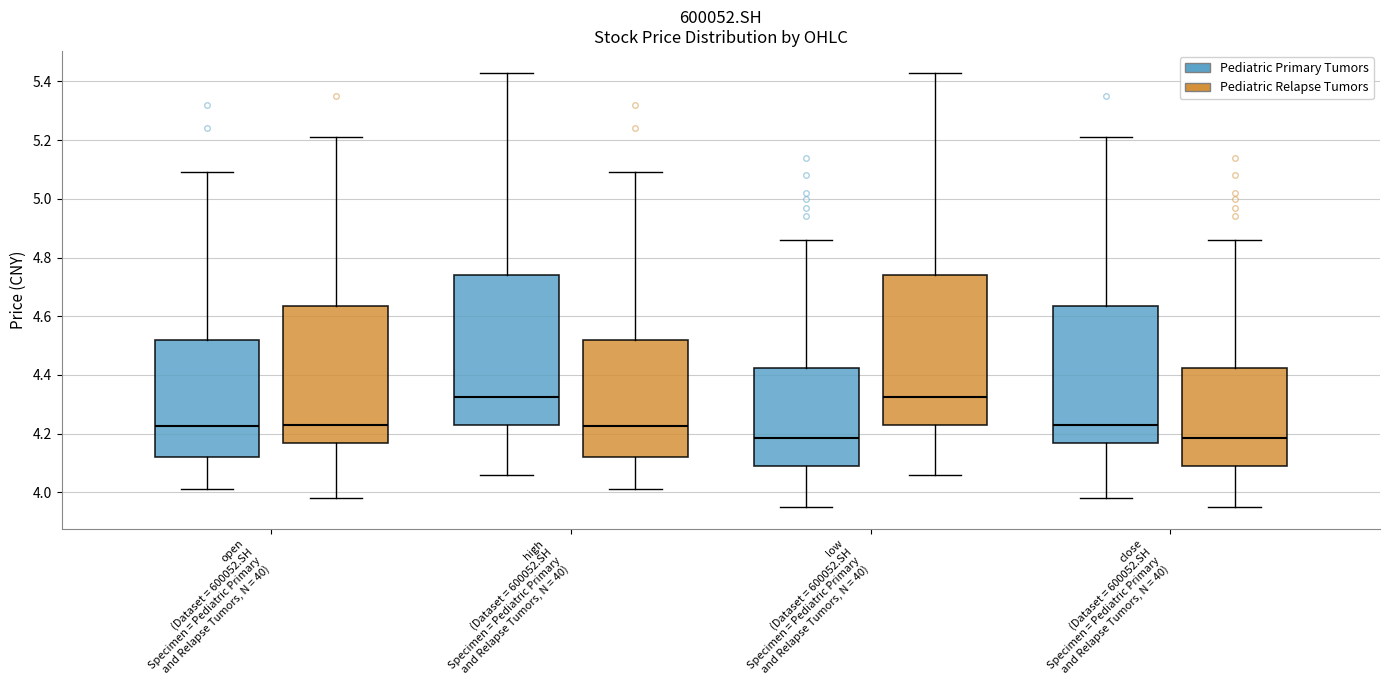

Where does the lower whisker of the box for high (Dataset = 600052.SH Specimen = Pediatric Primary and Relapse Tumors, N = 40) (Pediatric Primary Tumors) end on the y-axis? The values are not printed on the chart, so give them approximately, as read against the axis.

4.06